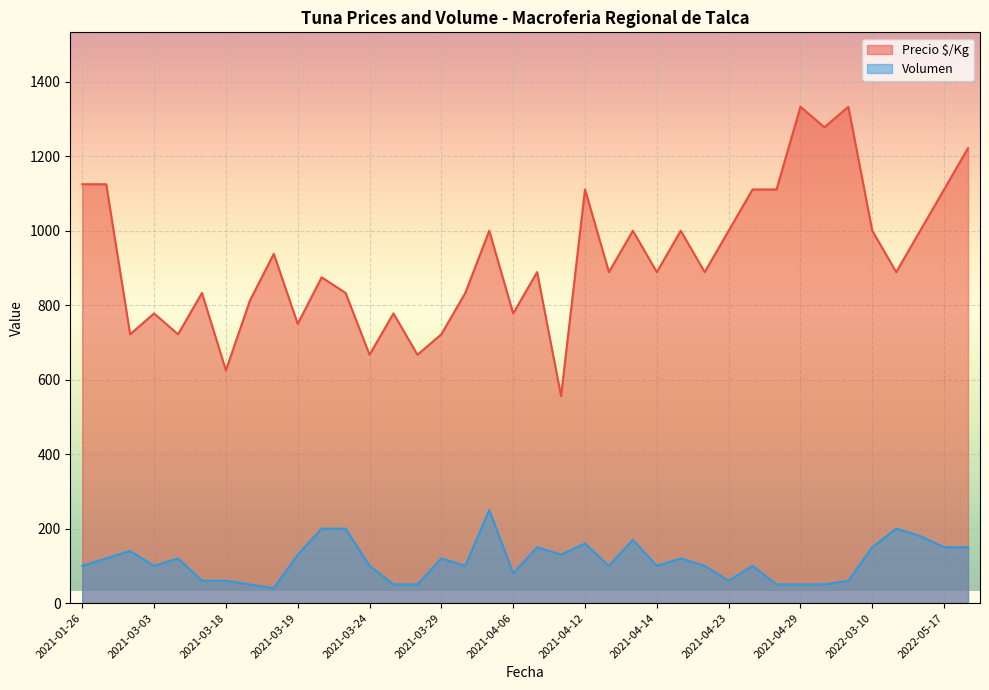

Rank the series by their average value, from highest to lowest.

Precio $/Kg, Volumen